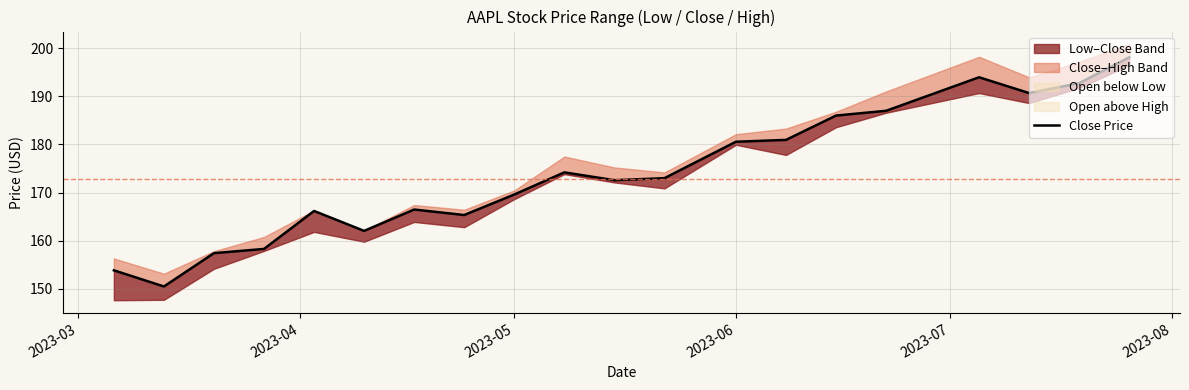

What is the sum of all values?

3479.4